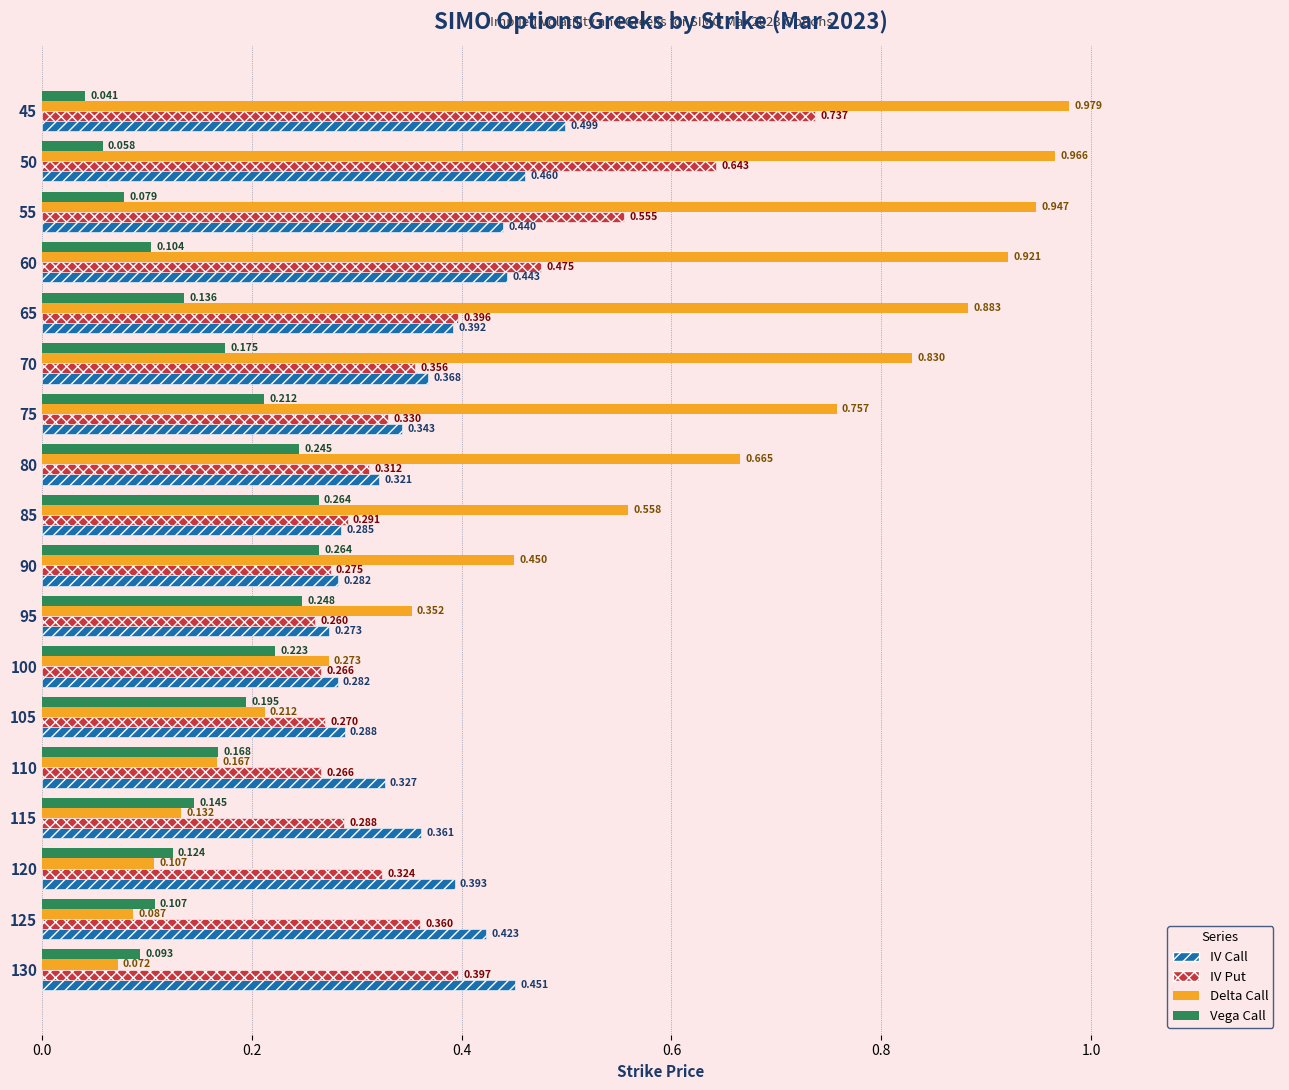

Is the value of Delta Call at 100 greater than the value of Vega Call at 65?

Yes